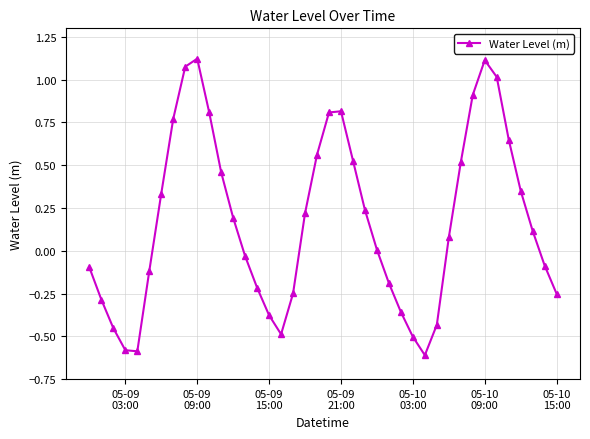

What is the smallest value displayed?

-0.6